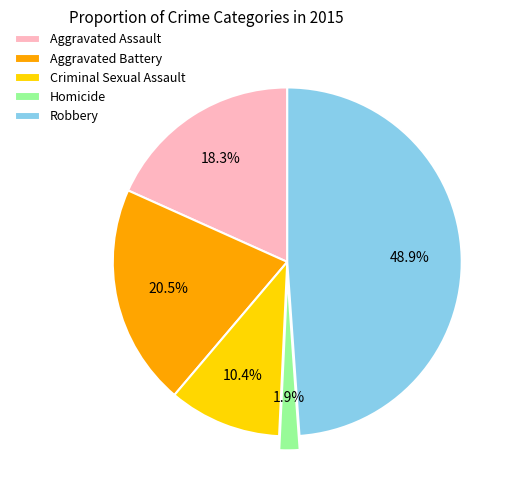

Which slice is the smallest?

Homicide